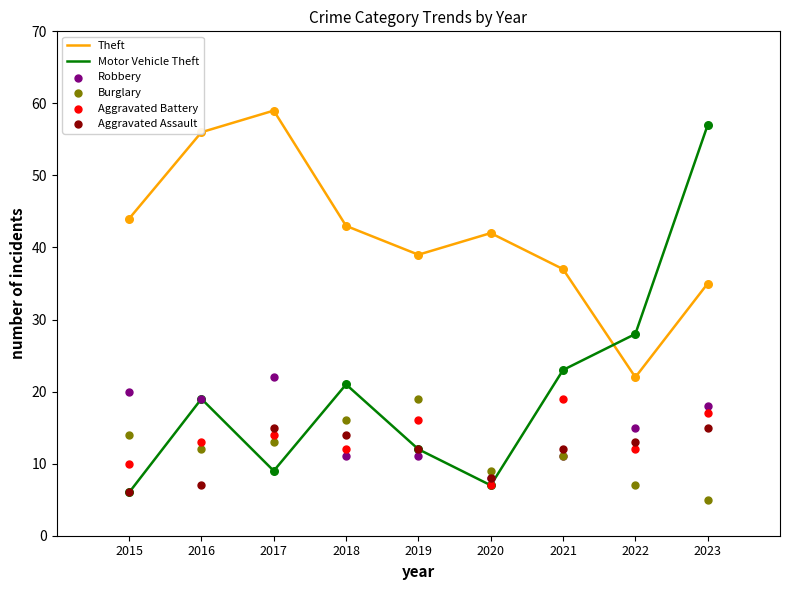

What is the total value across all series at 2015?

100